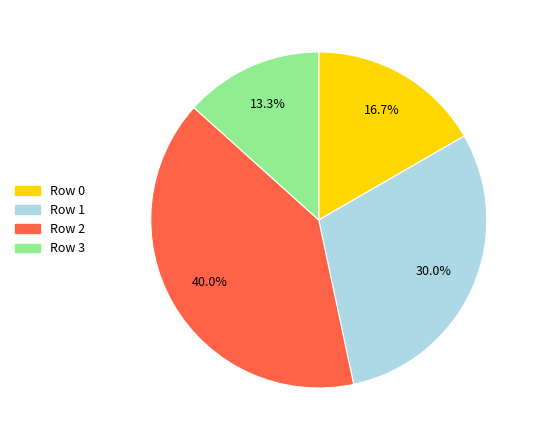

What percentage is NOT represented by Row 3?

86.7%